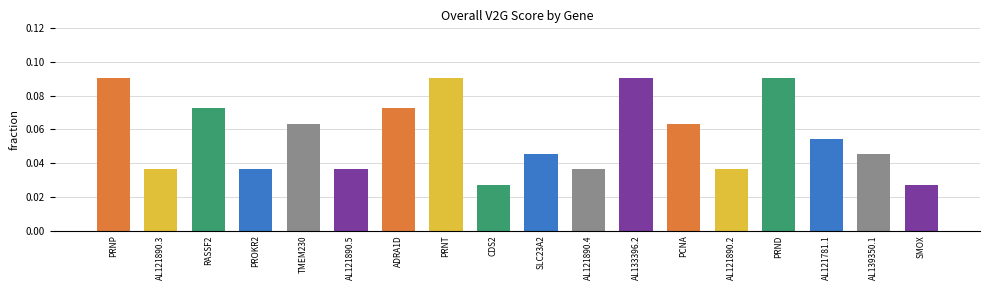

Count the values in the range 0 to 1.

18